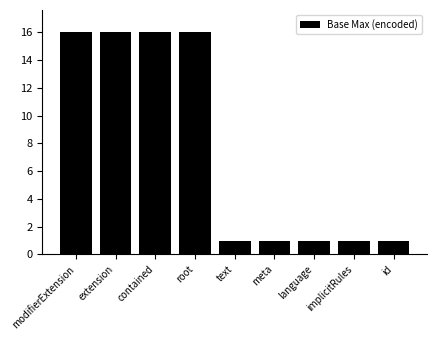

What is the greatest value displayed?

16